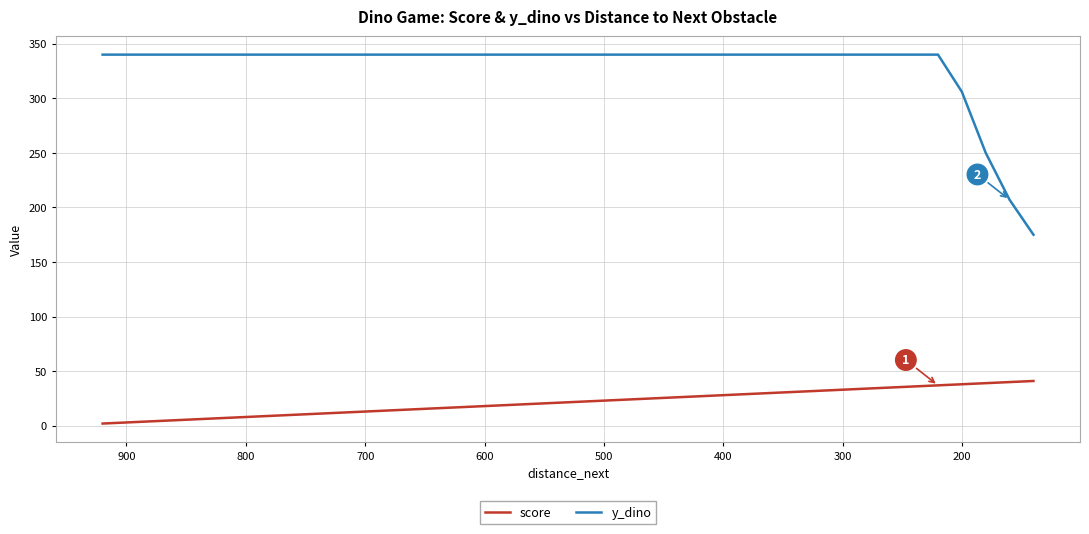

What is the label of the 19th point from the right?

500